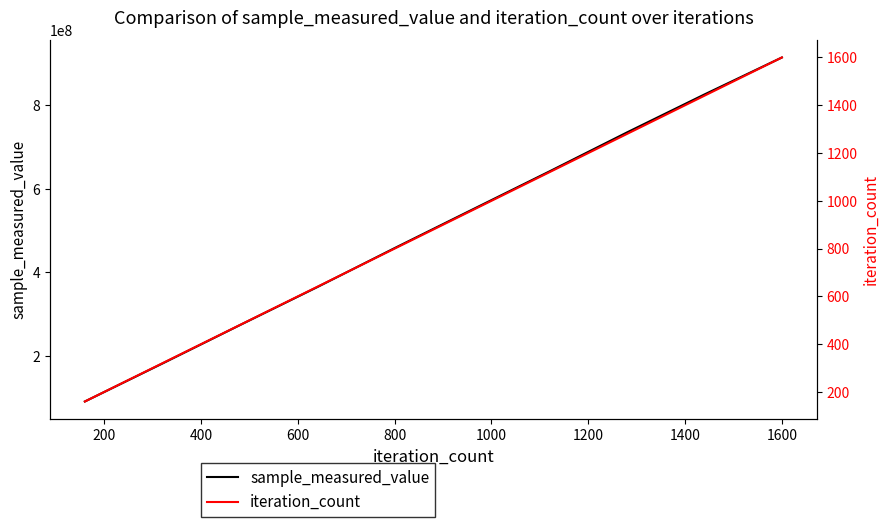

The value of sample_measured_value at 1600 is 201981214. True or false?

False